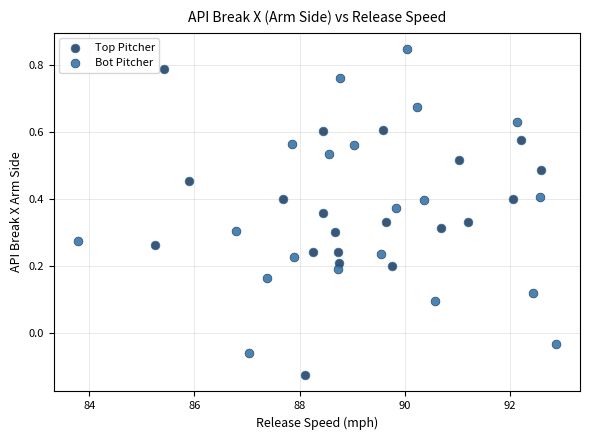

Which series reaches the minimum Y coordinate?

Top Pitcher